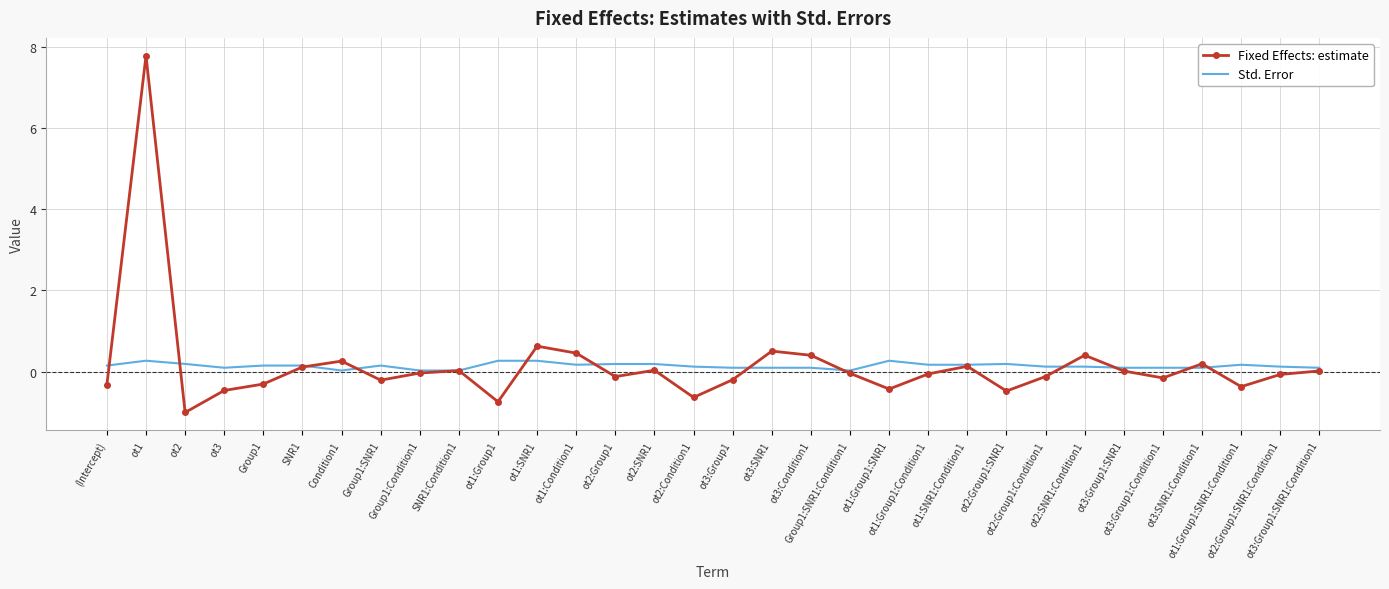

What is the difference between the highest and lowest values at ot1?

7.5